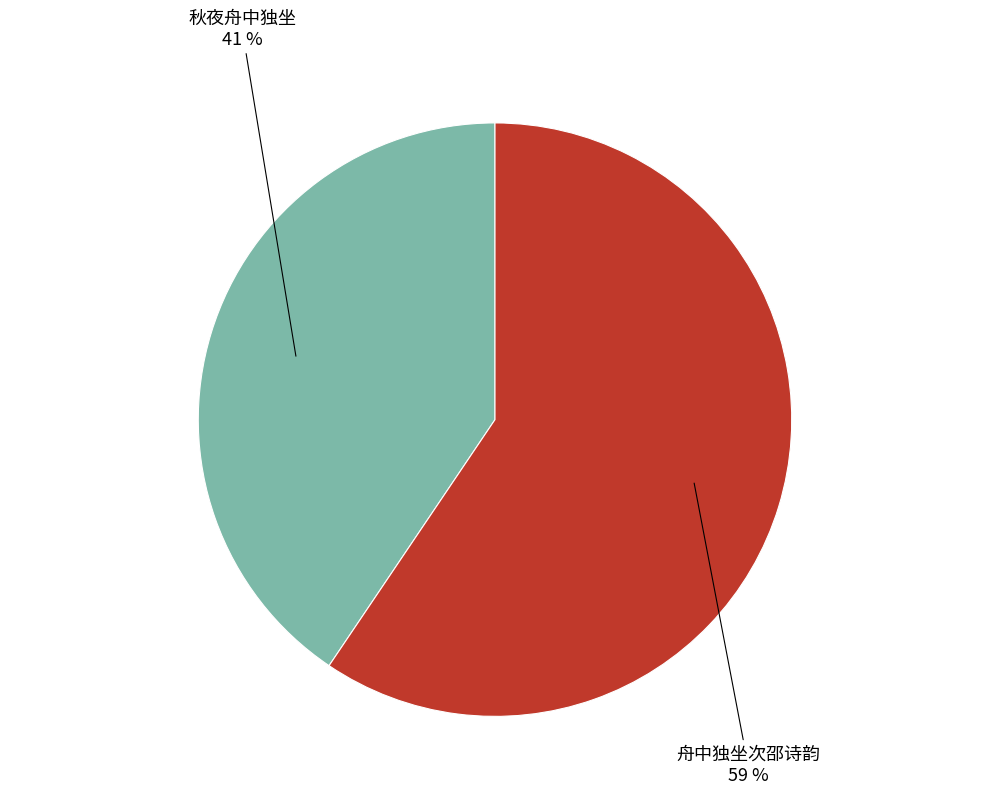

Is there any slice that represents more than half of the pie?

Yes